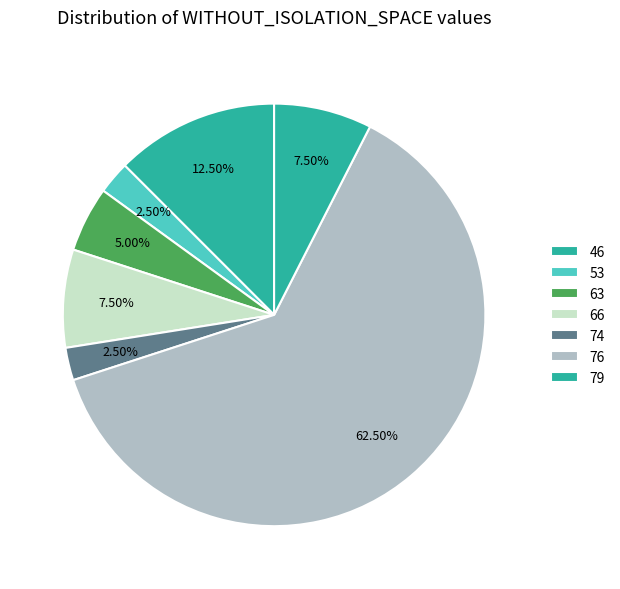

Which slice is the largest?

76